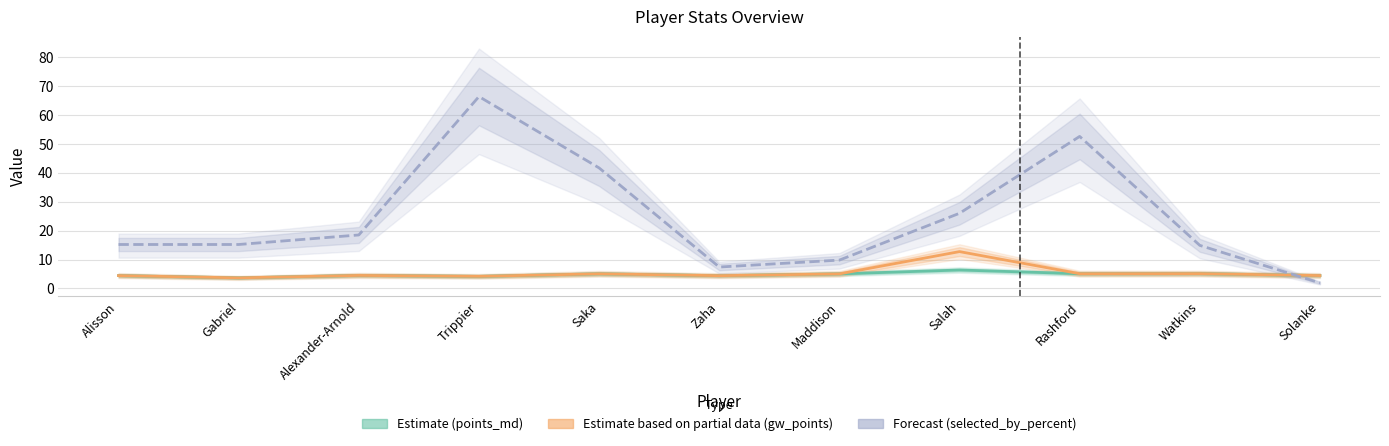

True or false: Forecast (selected_by_percent) has a value of 1.9 at Solanke.

True